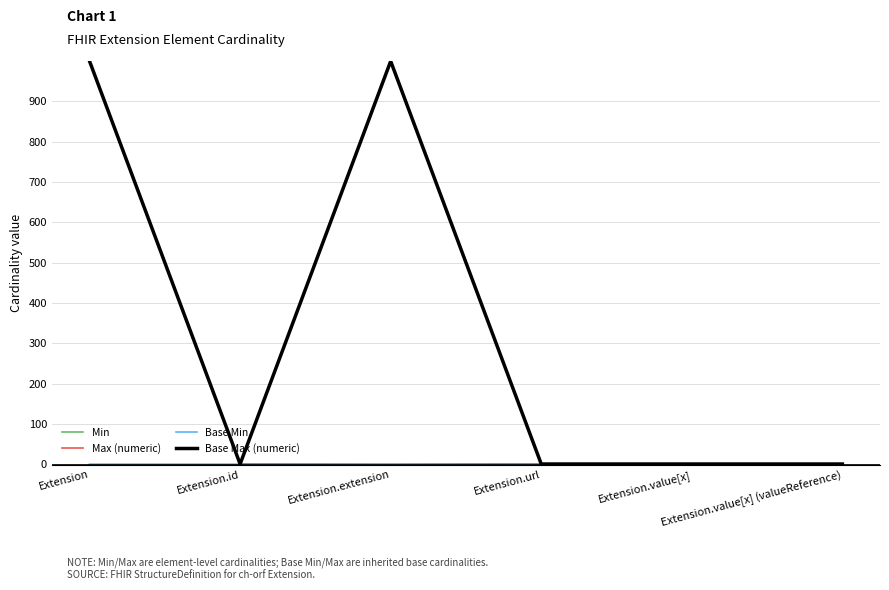

At how many categories does at least one series exceed 62?

2